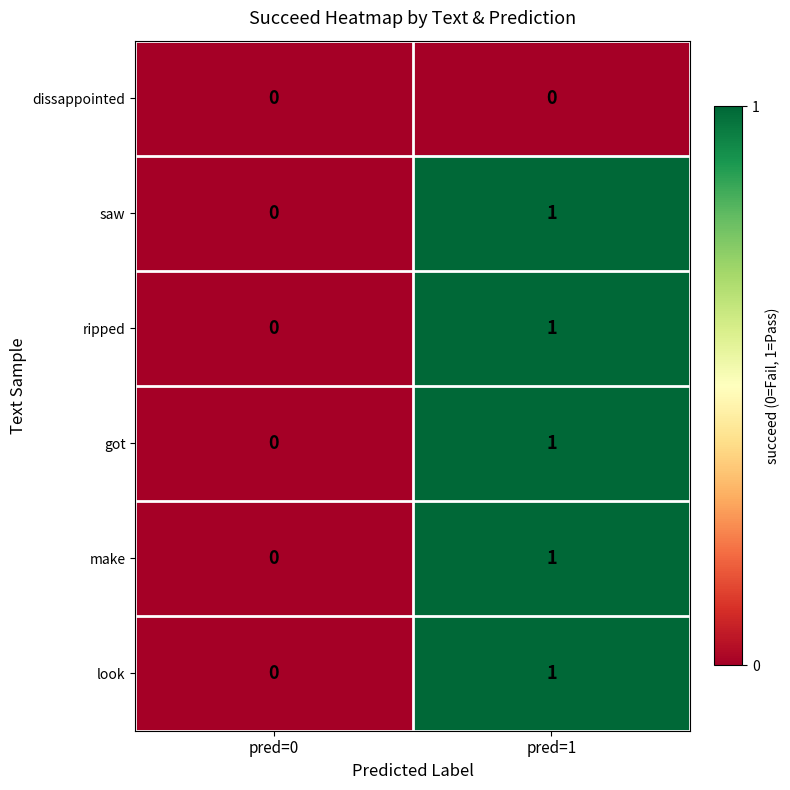

Which category has the highest value in the look series?

pred=1